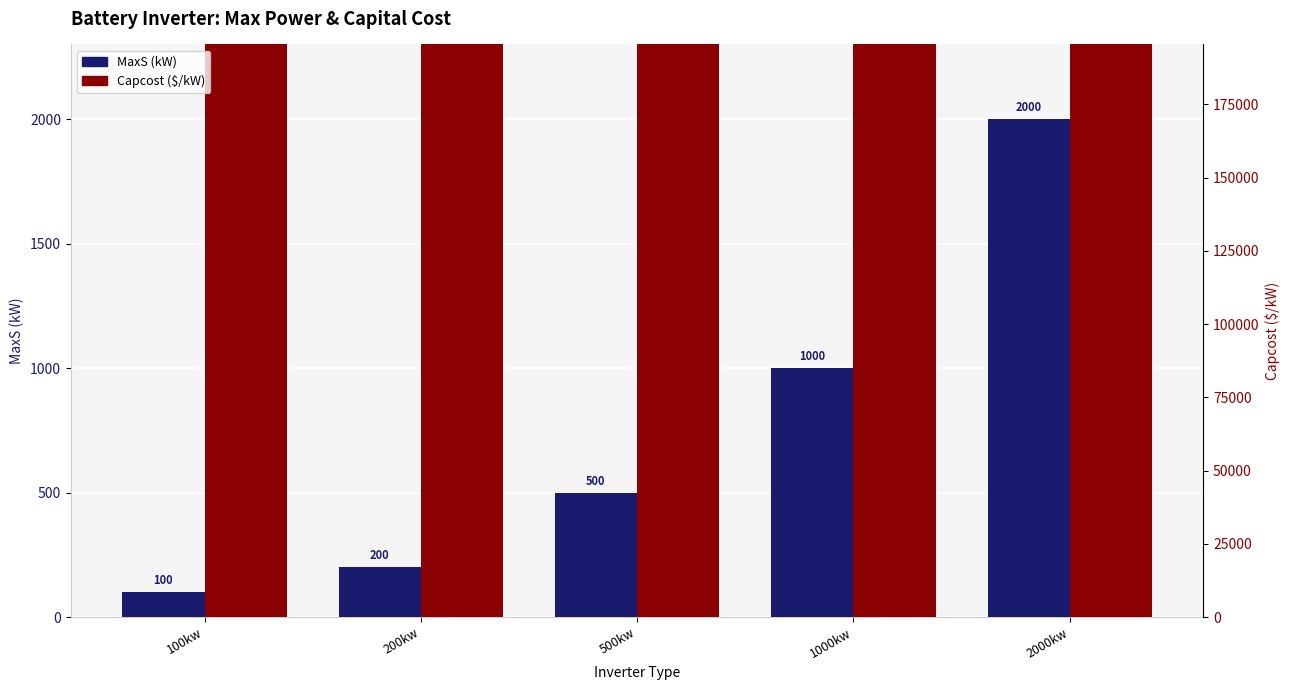

Which series has the largest total across all categories?

Capcost ($/kW)